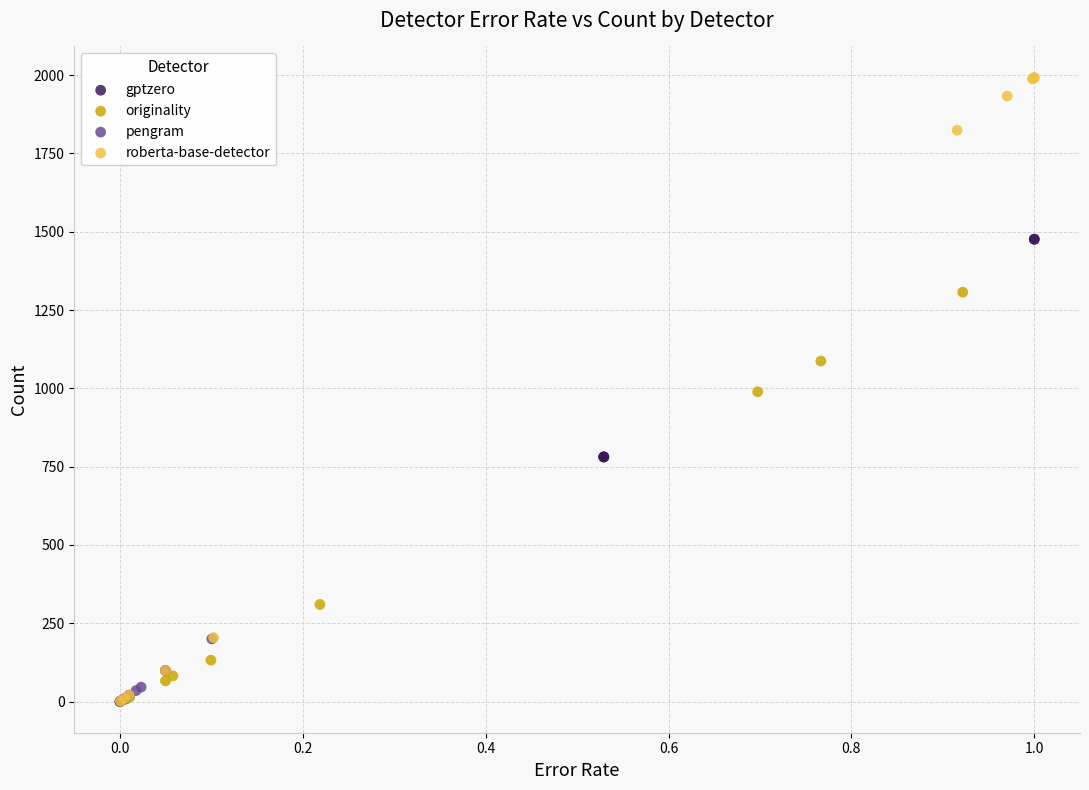

Which series contains the highest Y value?

roberta-base-detector